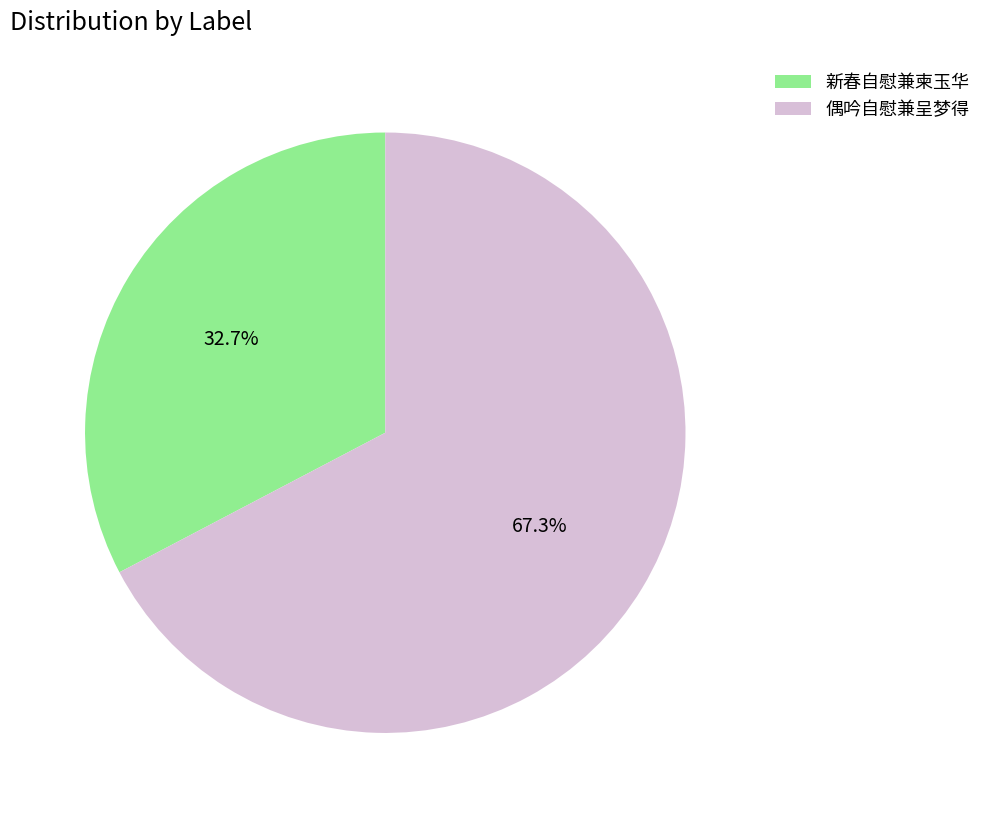

Which category has the biggest portion of the pie?

偶吟自慰兼呈梦得